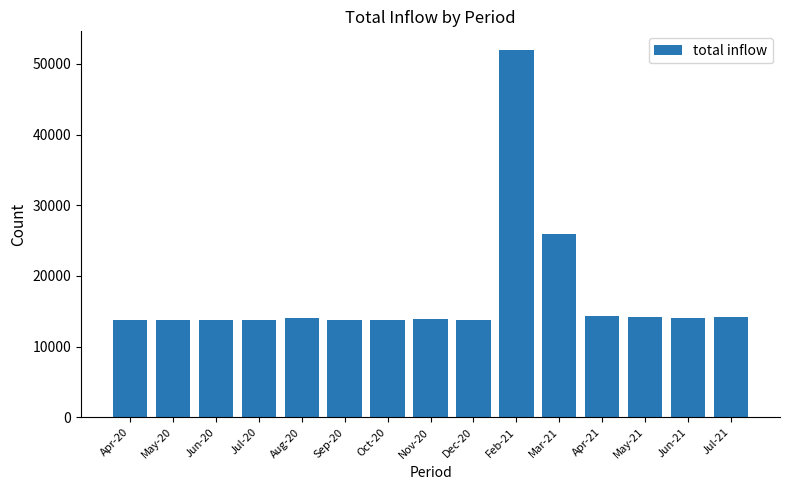

The chart shows a value of 14087.2 at Aug-20. True or false?

True